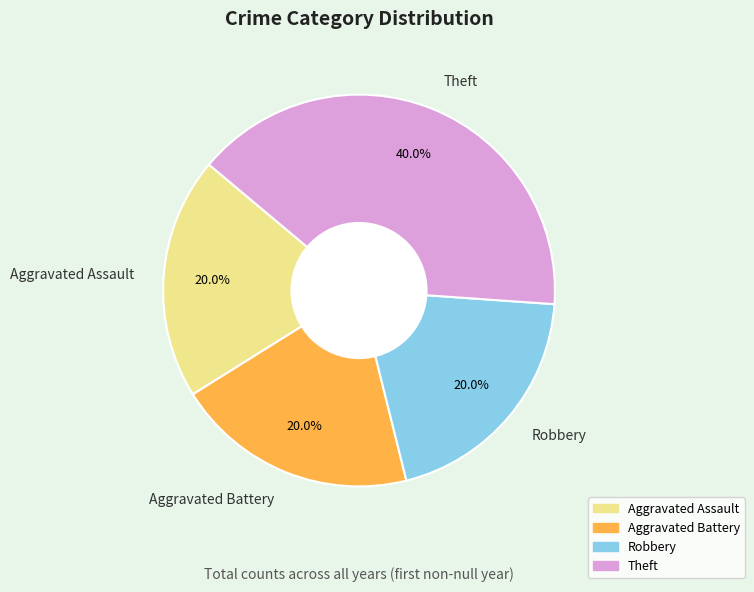

Is Robbery the majority of the pie?

No